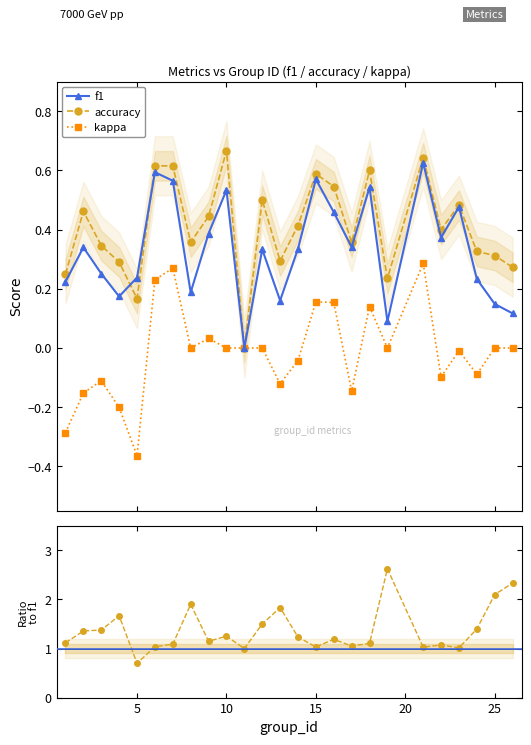

What is the sum of all kappa values?

-0.3